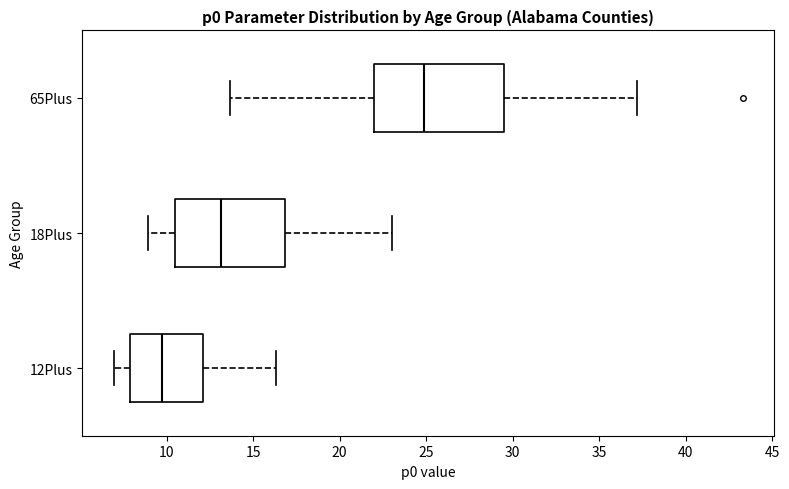

Comparing the boxes themselves (not the whiskers), which one is the widest?

65Plus